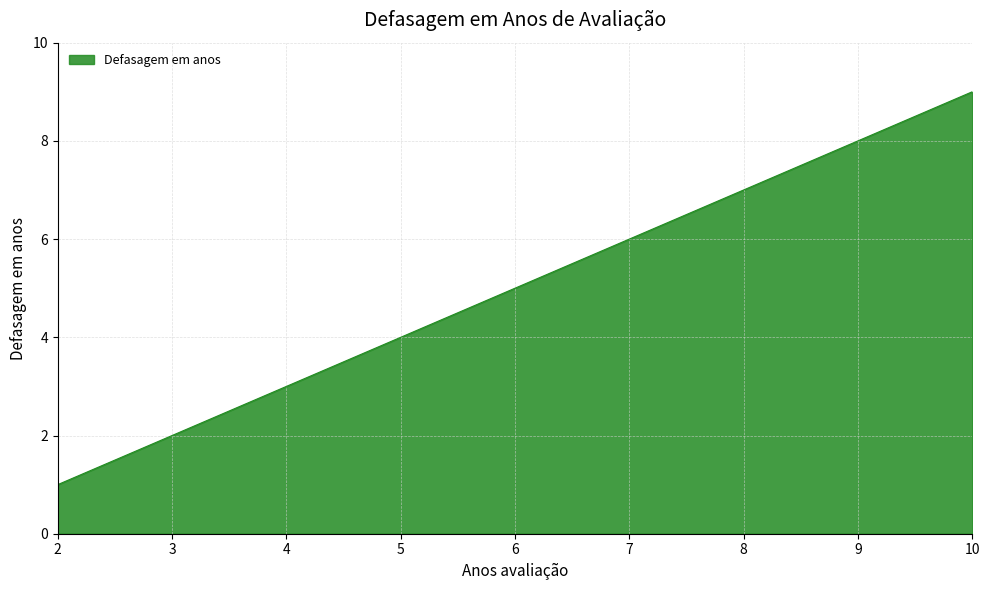

What is the difference between the maximum and minimum values?

8